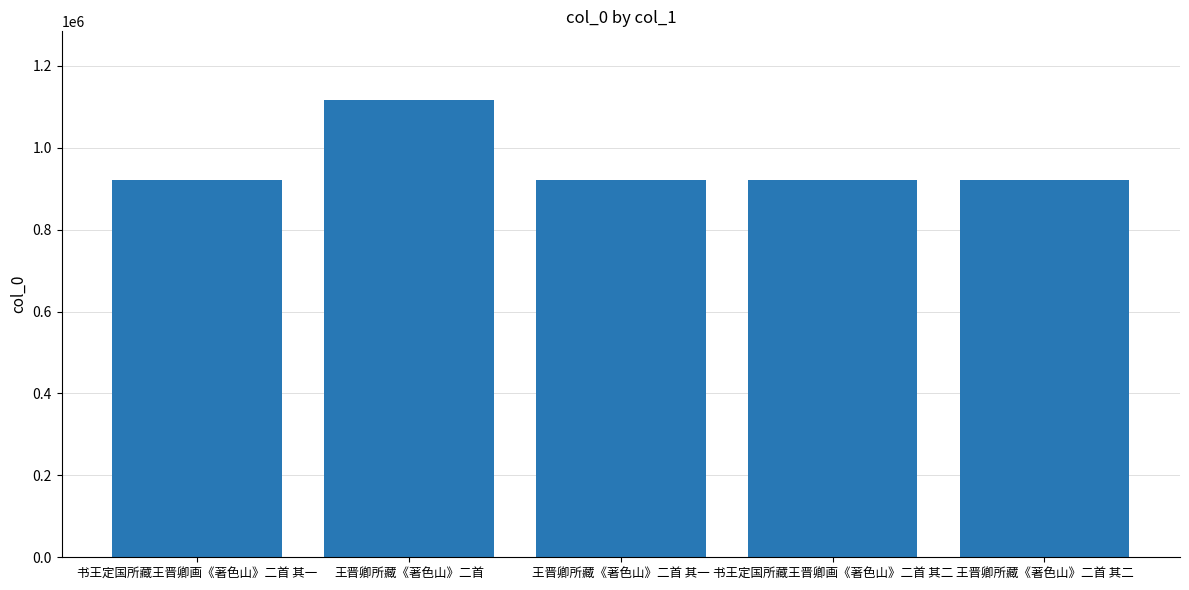

What is the smallest value displayed?

921675